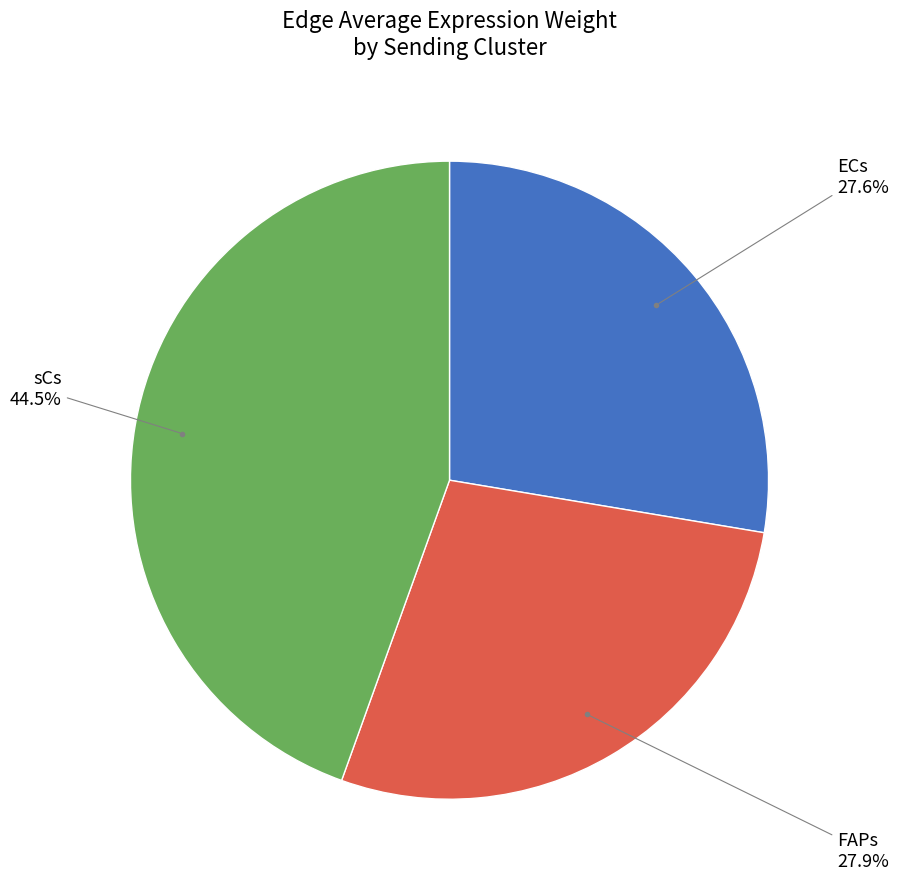

Is there any slice that represents more than half of the pie?

No